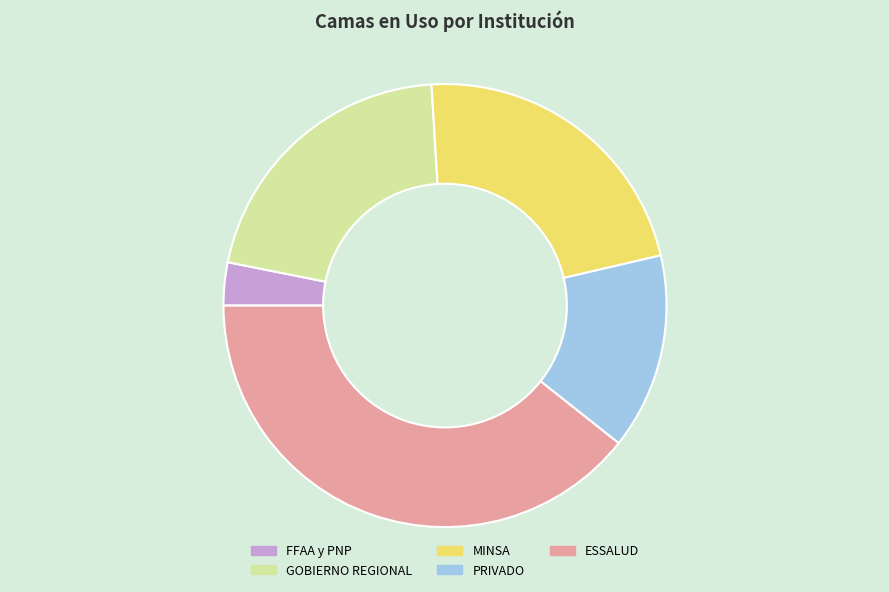

Between GOBIERNO REGIONAL and FFAA y PNP, which is larger?

GOBIERNO REGIONAL